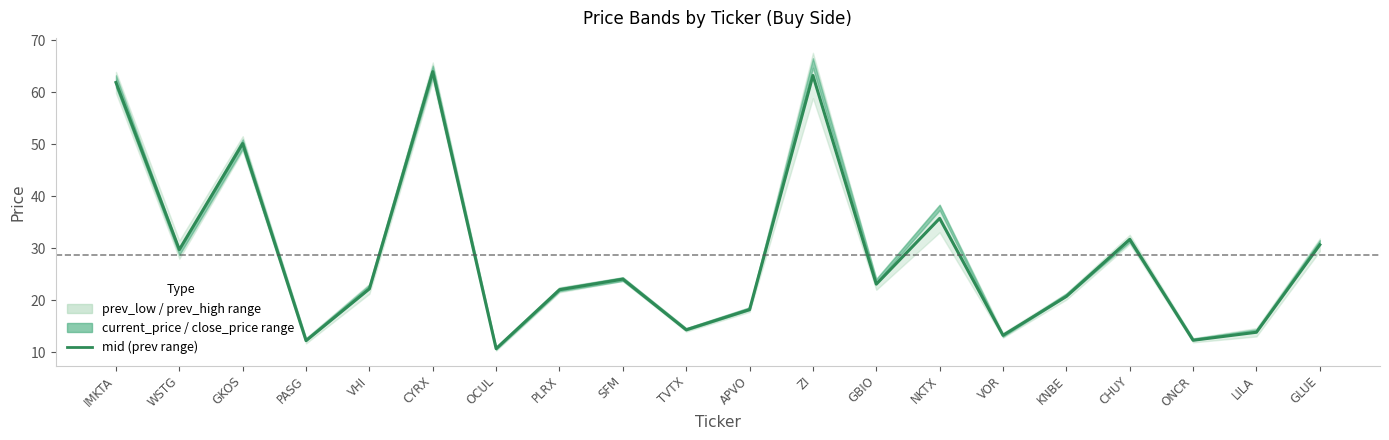

Approximately how many times larger is the value at APVO compared to SFM?

0.8